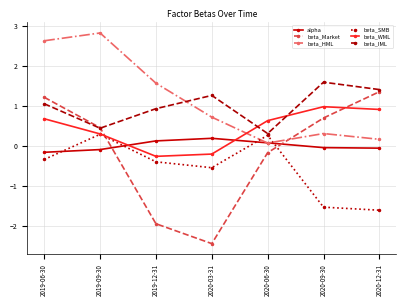

How many data points does each series have?

7